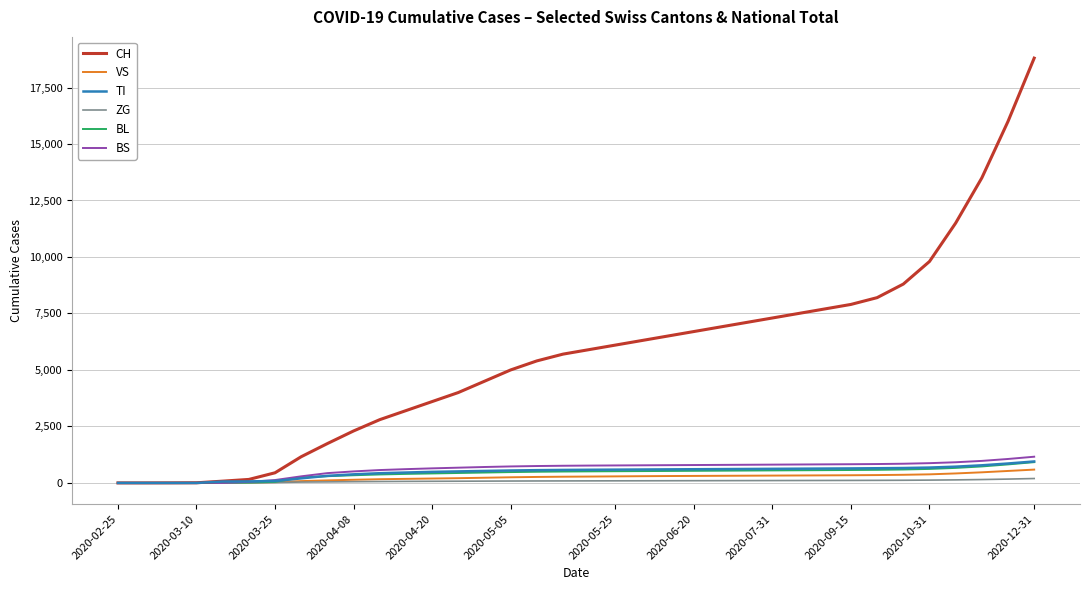

Which series has the widest spread of values?

CH